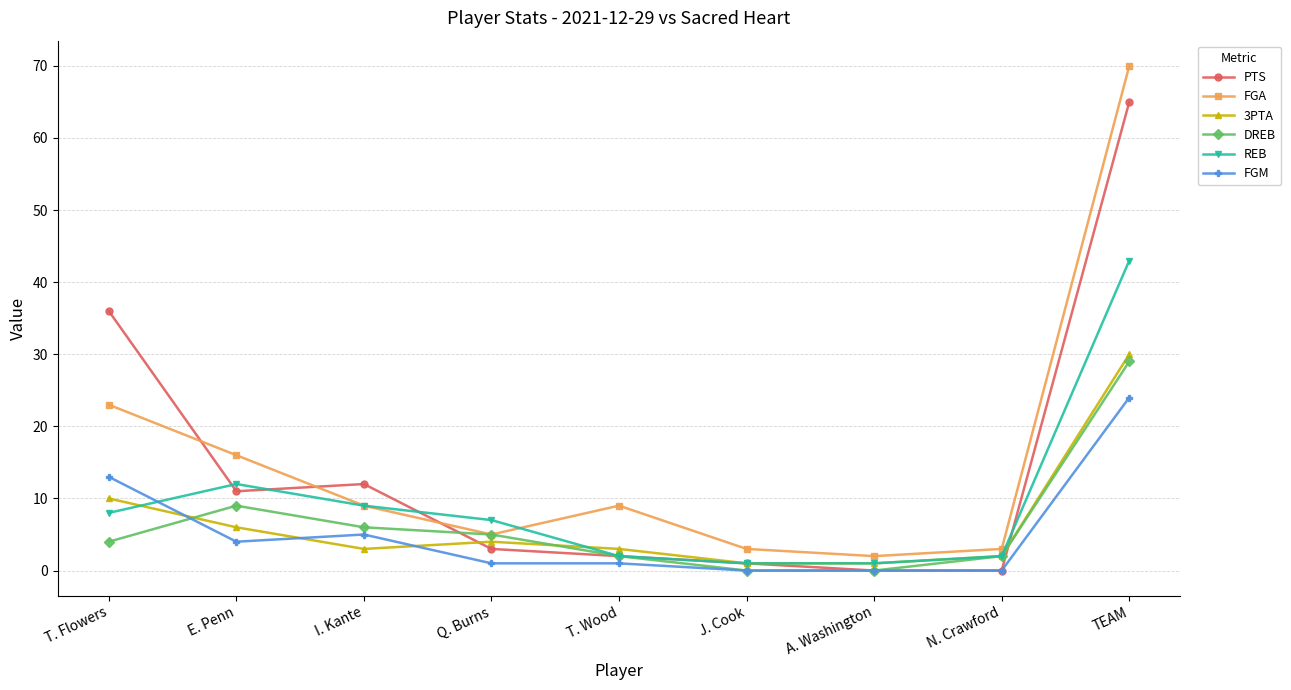

What is the difference between the highest and lowest values at I. Kante?

9